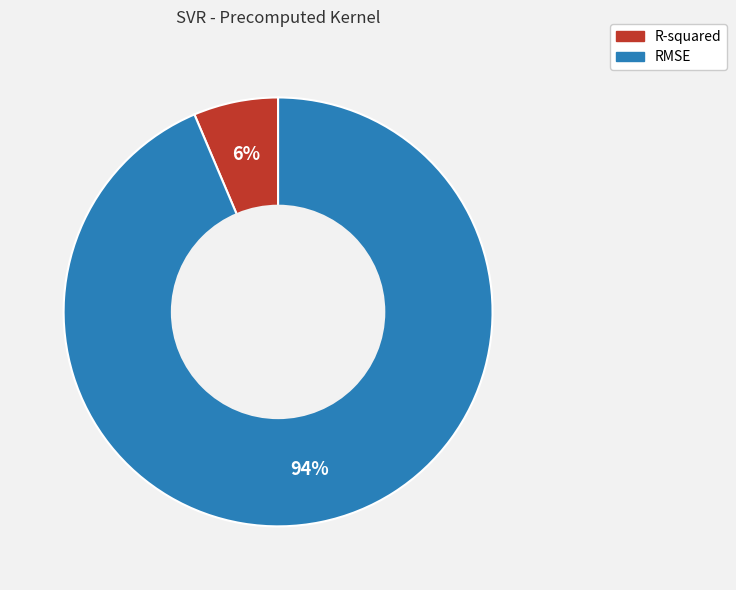

How many segments does this pie chart have?

2